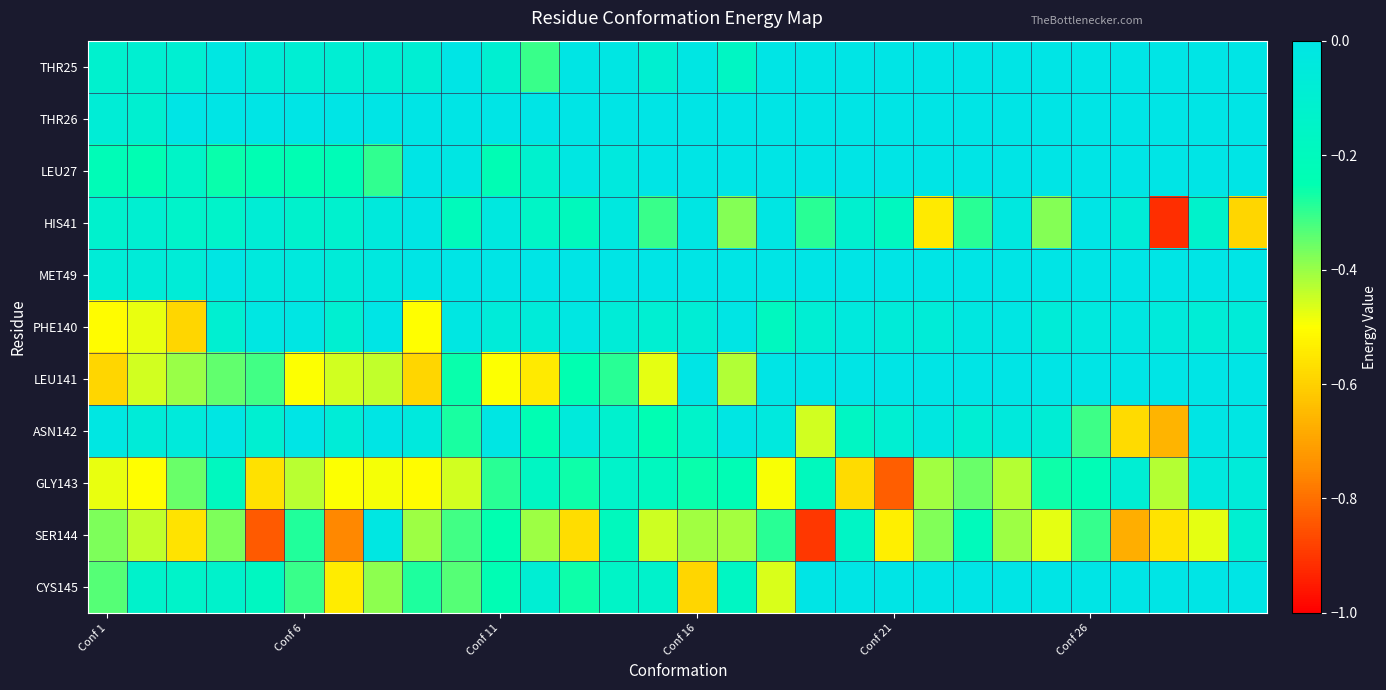

Which series has the largest range (max minus min)?

HIS41